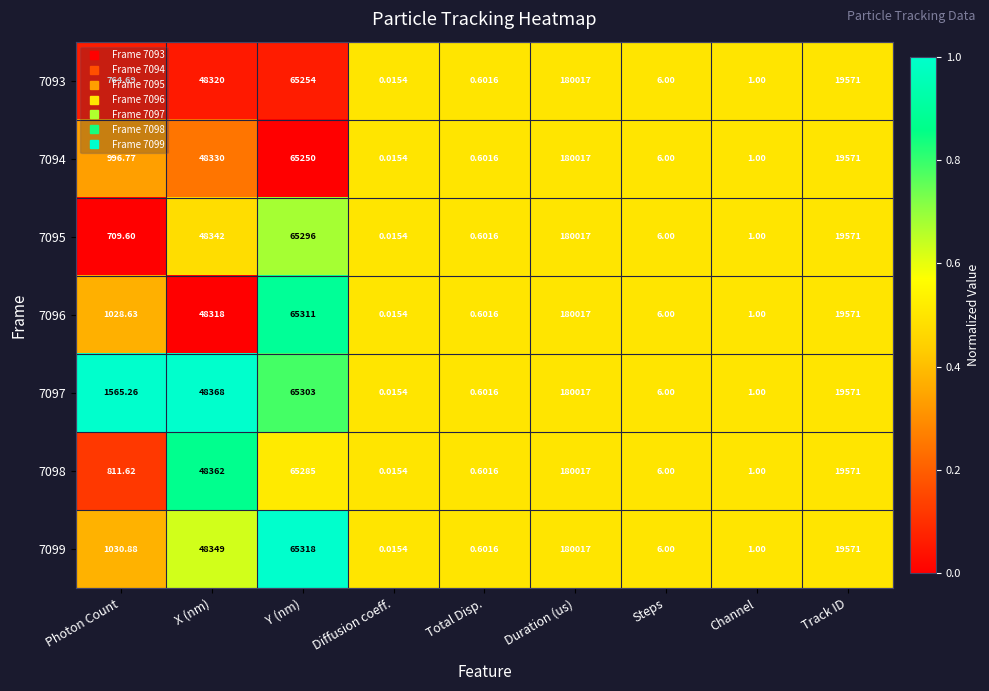

Rank the categories by 7094 value from highest to lowest.

Duration (us), Y (nm), X (nm), Track ID, Photon Count, Steps, Channel, Total Disp., Diffusion coeff.